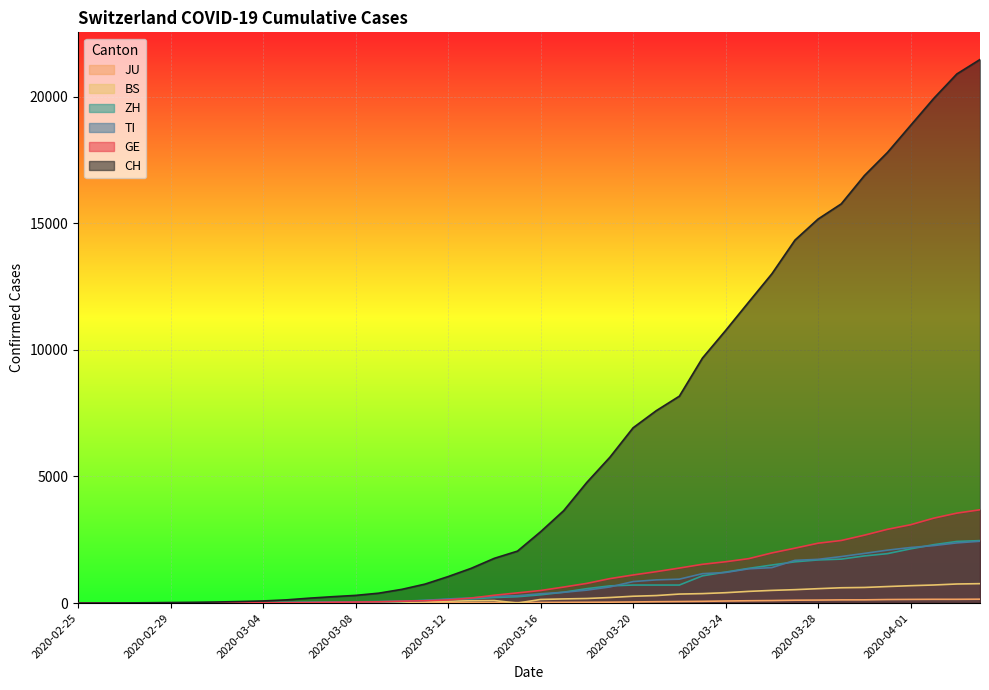

True or false: CH has a value of 913 at 2020-03-10.

False